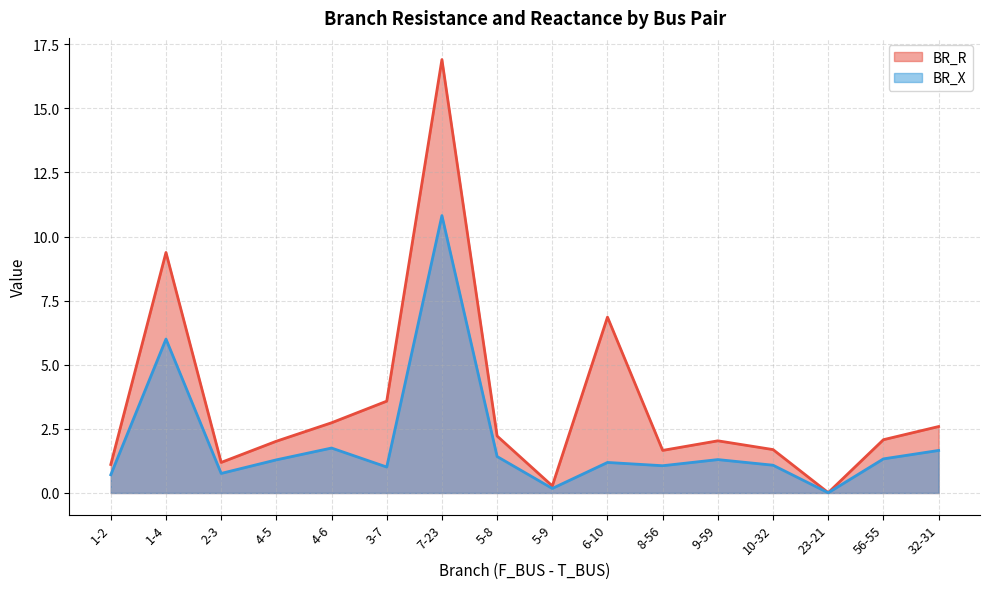

What is the value of the BR_R point at the 4th from the left?

2.0